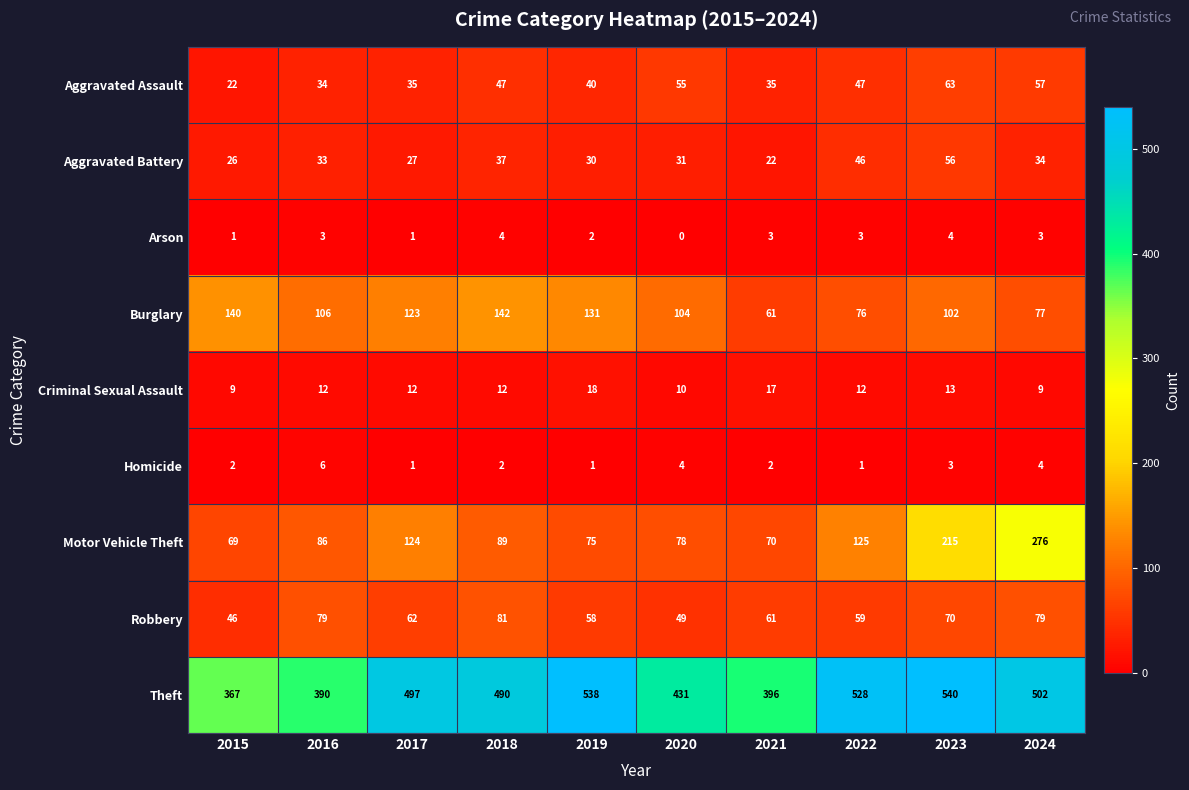

How many categories are shown in the chart?

10